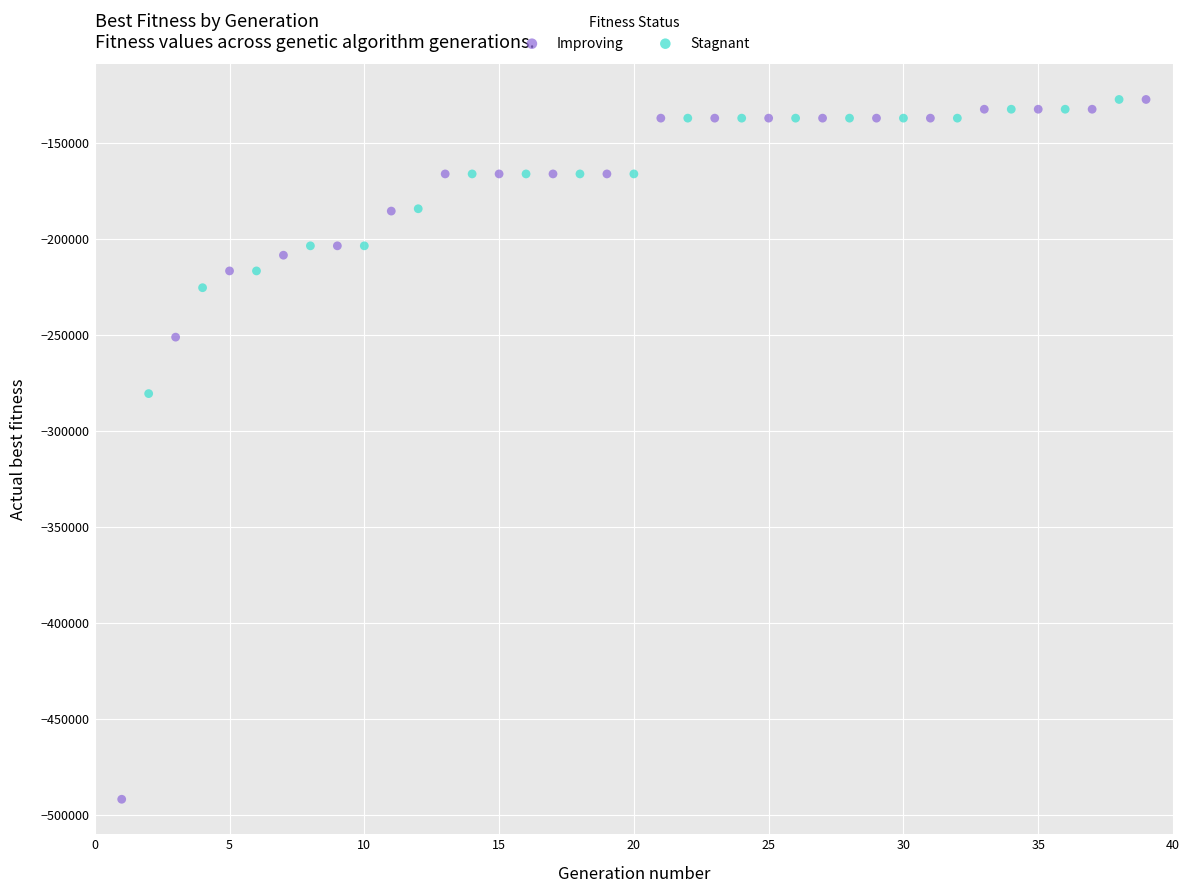

Which series has the widest spread of Y values?

Improving